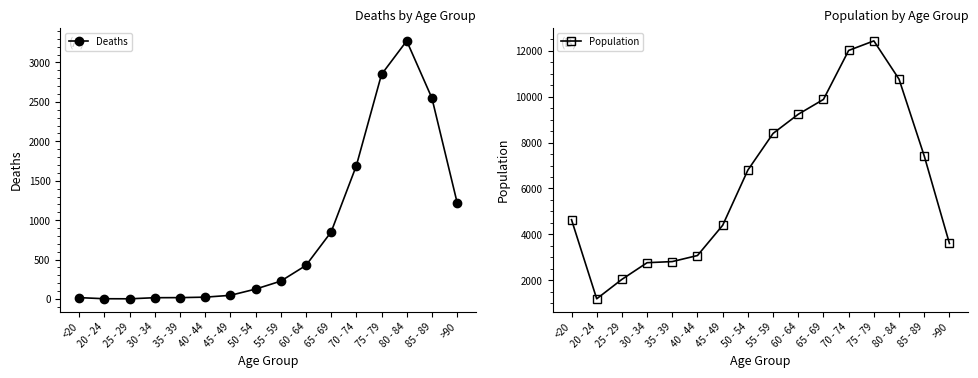

Which series has the largest total across all categories?

Population